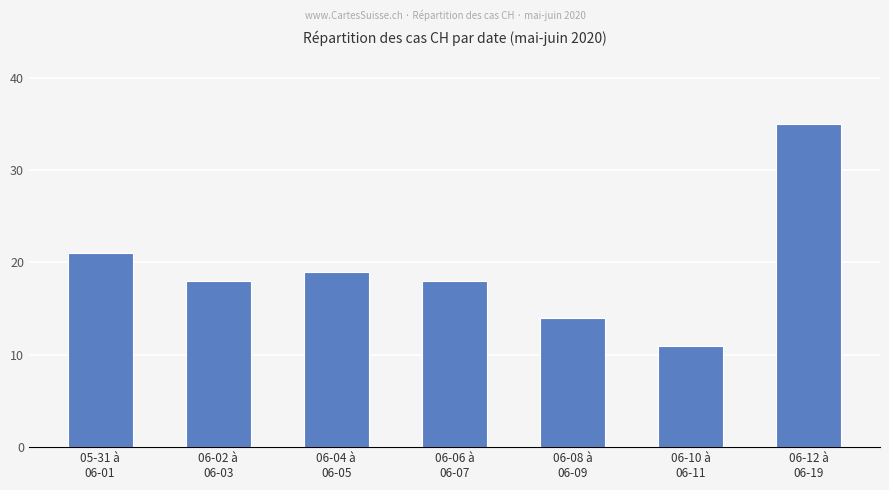

What is the sum of the values at 06-02 à
06-03 and 05-31 à
06-01?

39